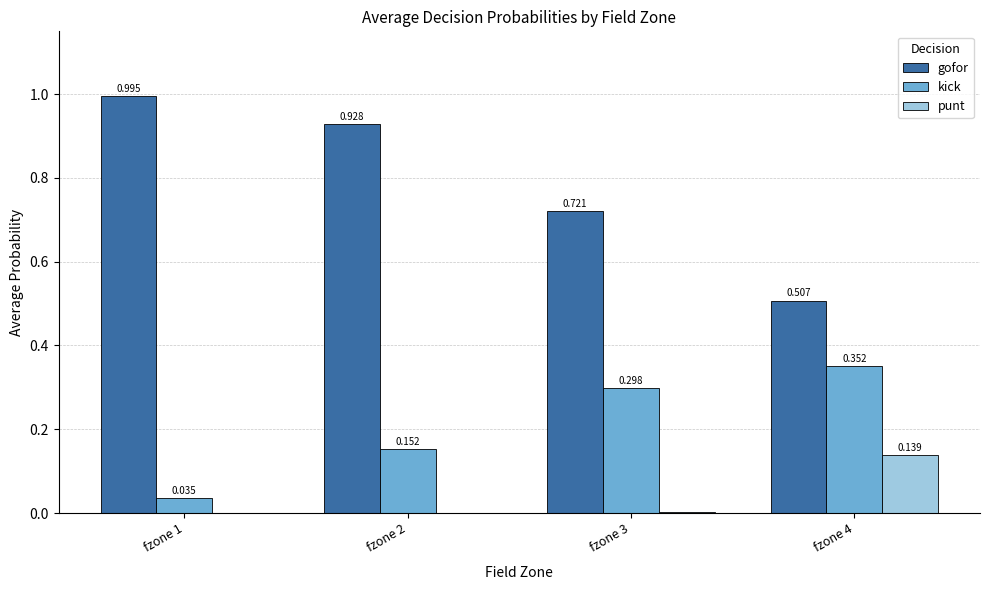

Is the value of punt at fzone 4 greater than the value of gofor at fzone 4?

No